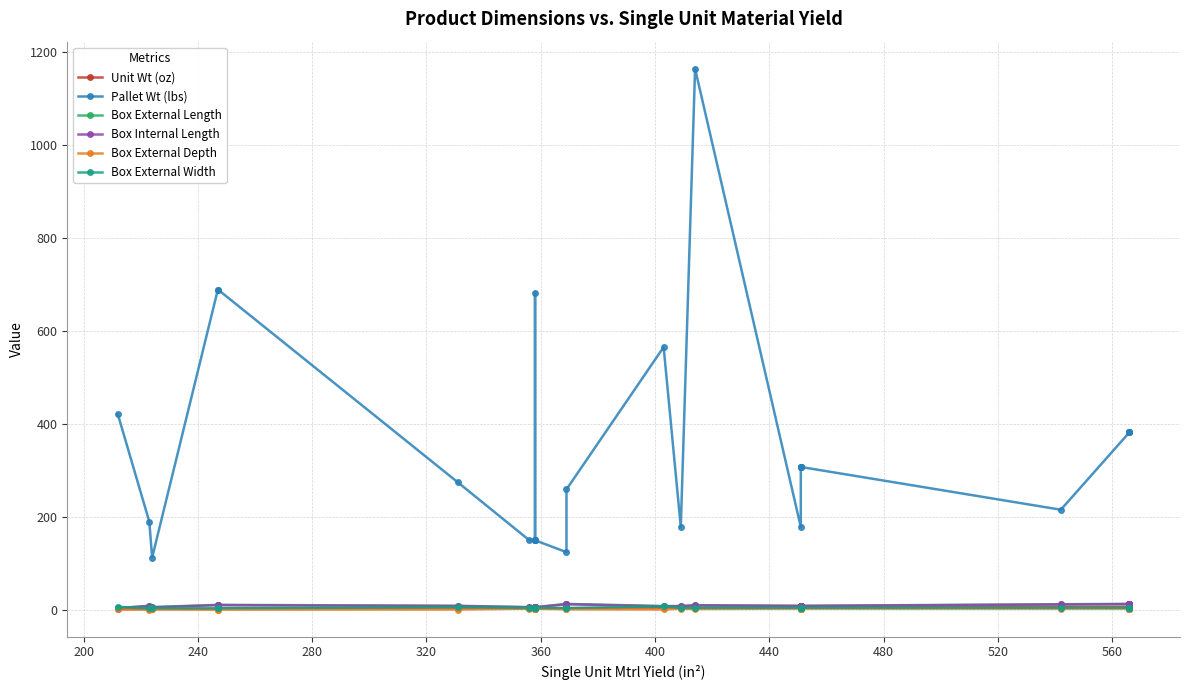

How many lines are shown in the chart?

6